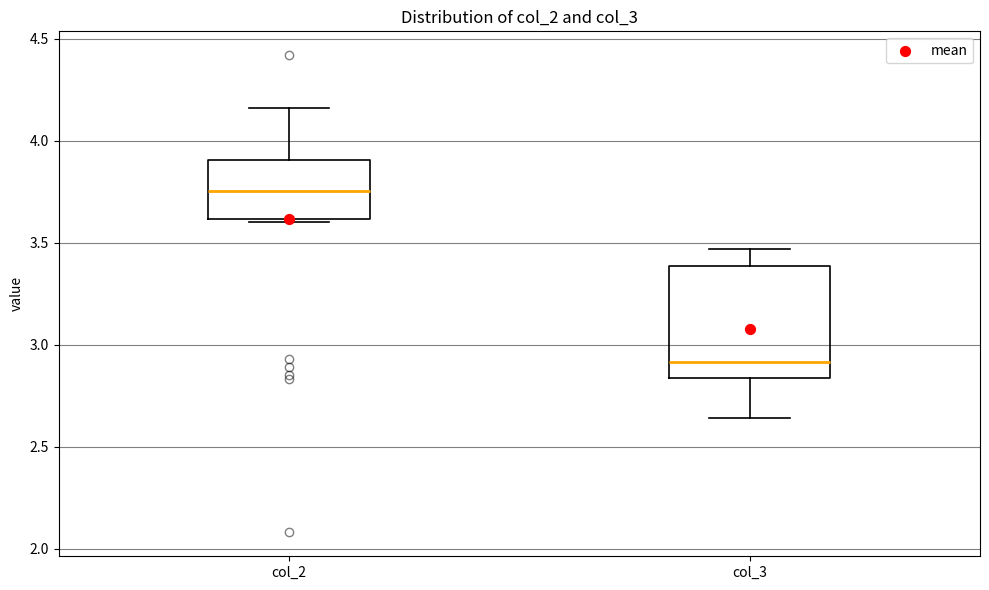

Reading left to right, transcribe this box plot: for each box, give where its median line is, the range the box spans, and where its two whiskers end, as read against the y-axis. The values are not printed on the chart, so give them approximately, as read against the axis.

col_2: median 3.75, box 3.60 to 3.90, whiskers 3.60 (just below the box's lower edge) to 4.15
col_3: median 2.90, box 2.85 to 3.40, whiskers 2.65 to 3.45